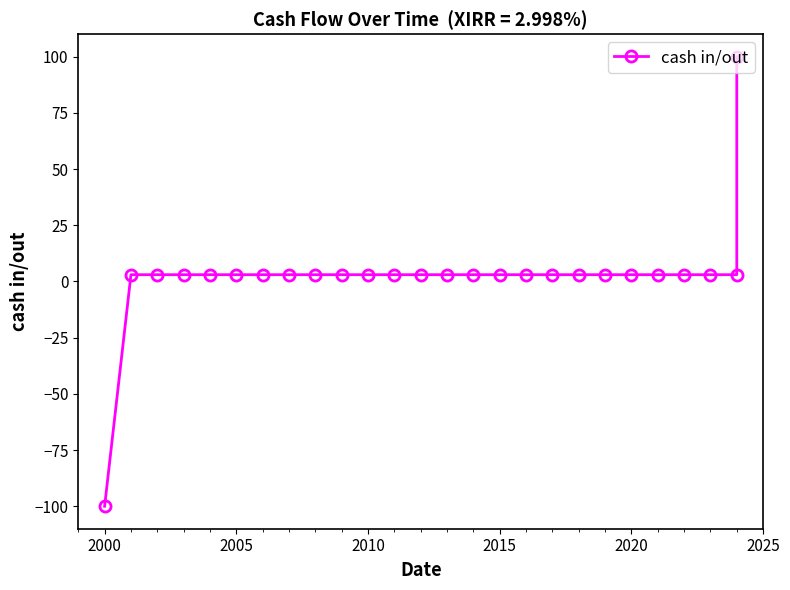

Does the chart have visible grid lines?

No